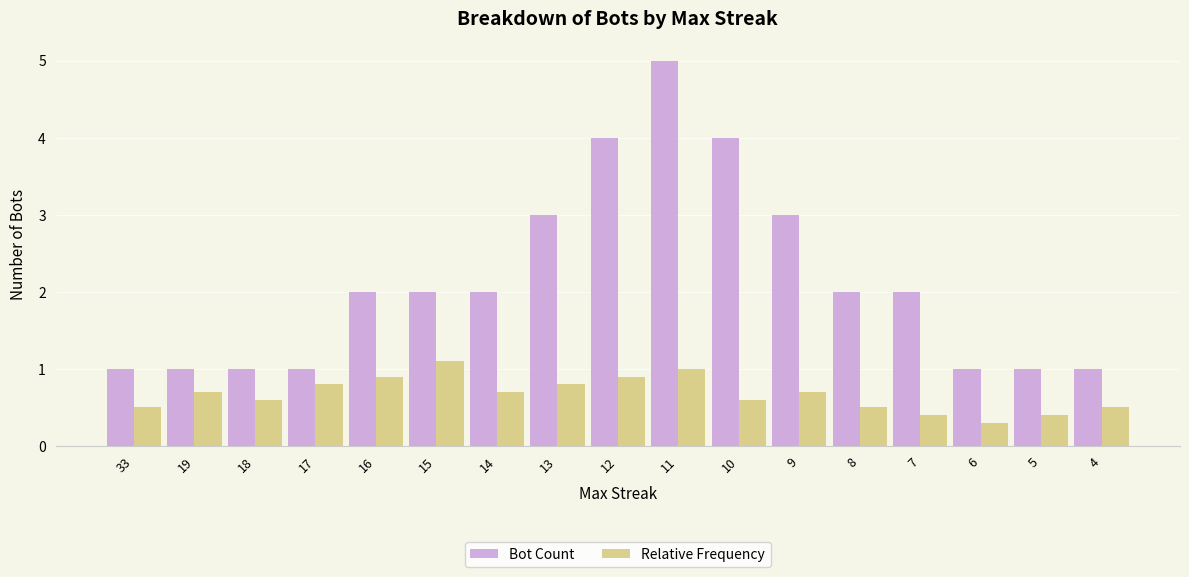

What is the minimum value shown in the chart?

0.3